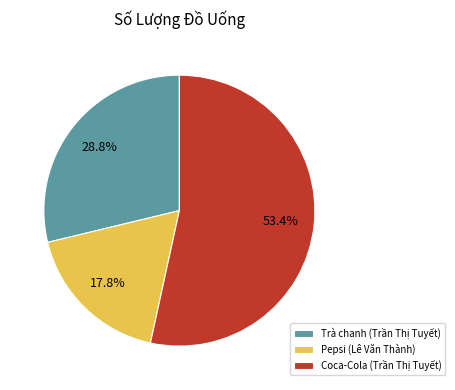

How many segments does this pie chart have?

3